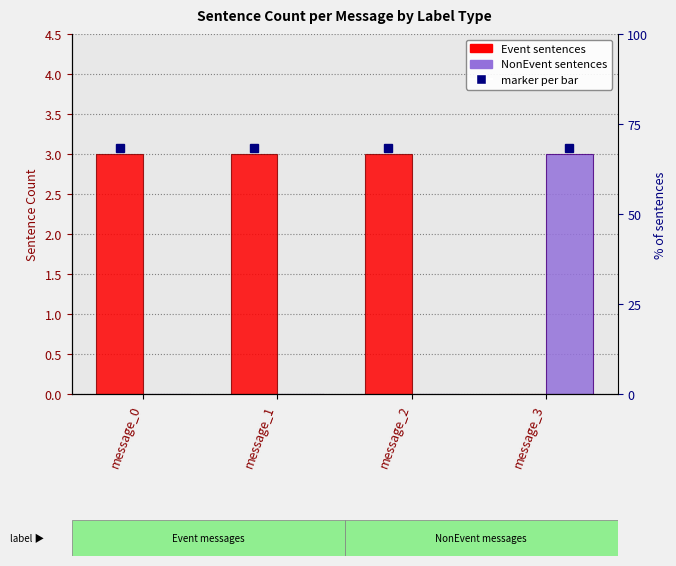

What are all the series names shown in the legend?

Event, NonEvent